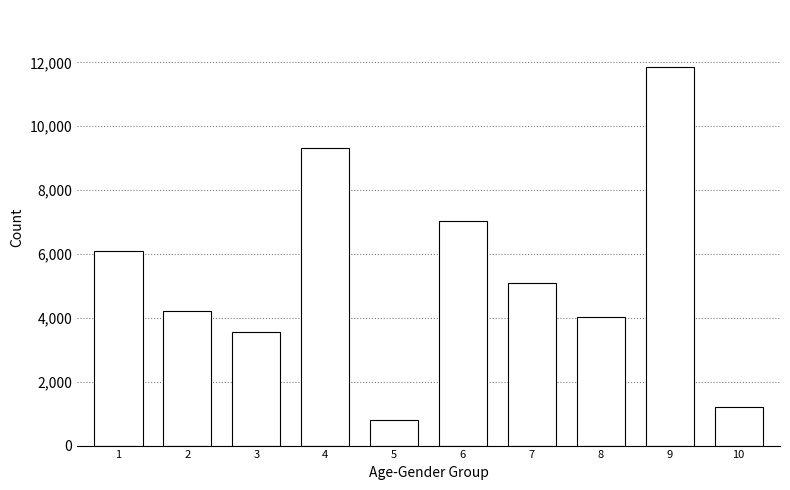

Reading left to right, transcribe all the data shown in this chart.

1=6080	2=4203	3=3541	4=9308	5=816	6=7045	7=5097	8=4013	9=11859	10=1203